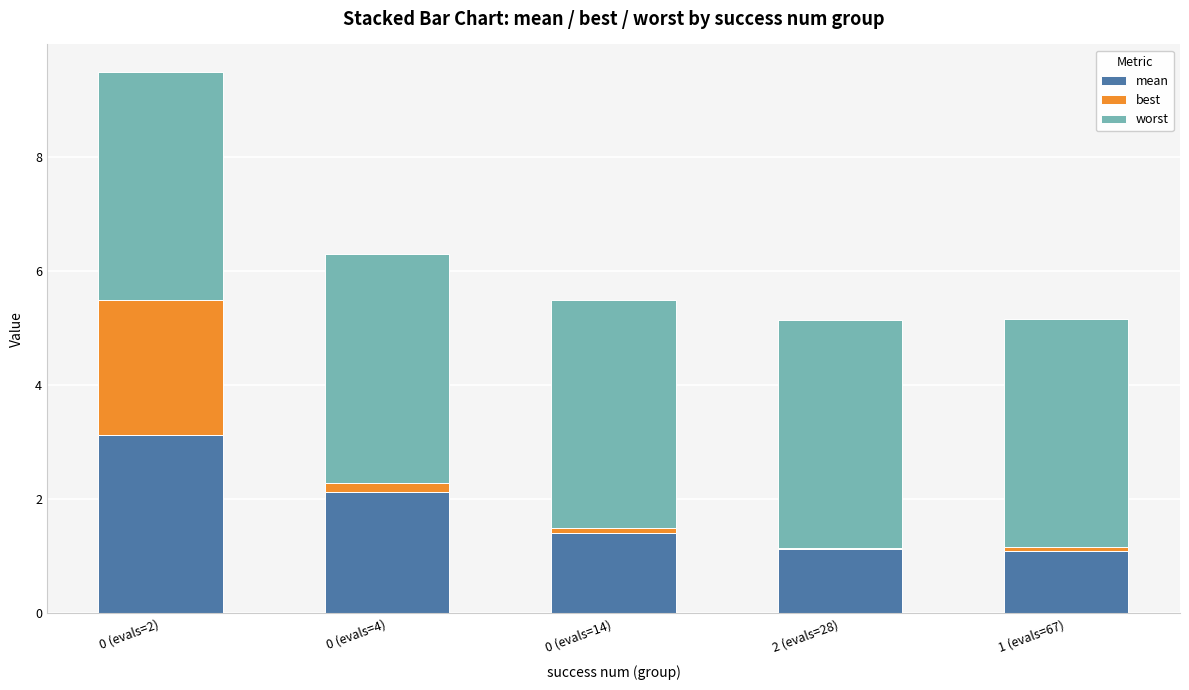

What are all the series names shown in the legend?

mean, best, worst